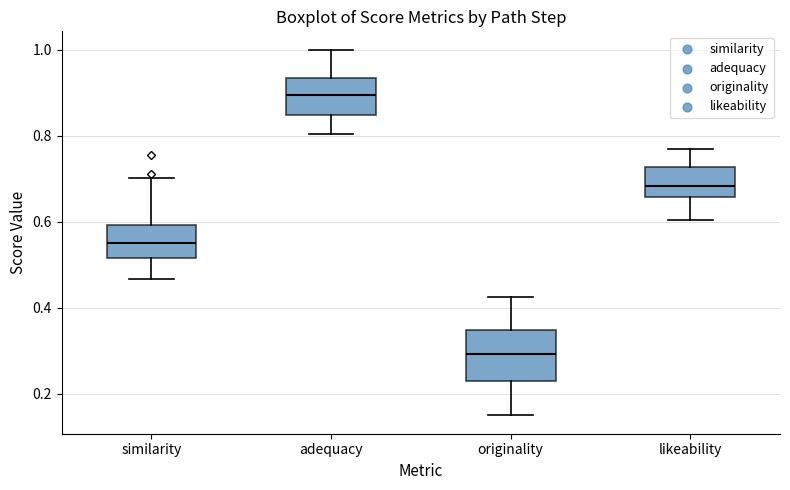

Reading left to right, transcribe this box plot: for each box, give where its median line is, the range the box spans, and where its two whiskers end, as read against the y-axis. The values are not printed on the chart, so give them approximately, as read against the axis.

similarity: median 0.56, box 0.52 to 0.60, whiskers 0.46 to 0.70
adequacy: median 0.90, box 0.84 to 0.94, whiskers 0.80 to 1.00
originality: median 0.30, box 0.22 to 0.34, whiskers 0.16 to 0.42
likeability: median 0.68, box 0.66 to 0.72, whiskers 0.60 to 0.76